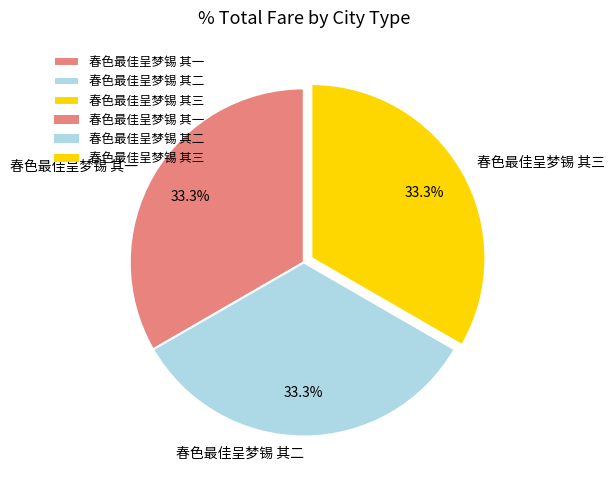

Does 春色最佳呈梦锡 其一 represent more than half of the total?

No